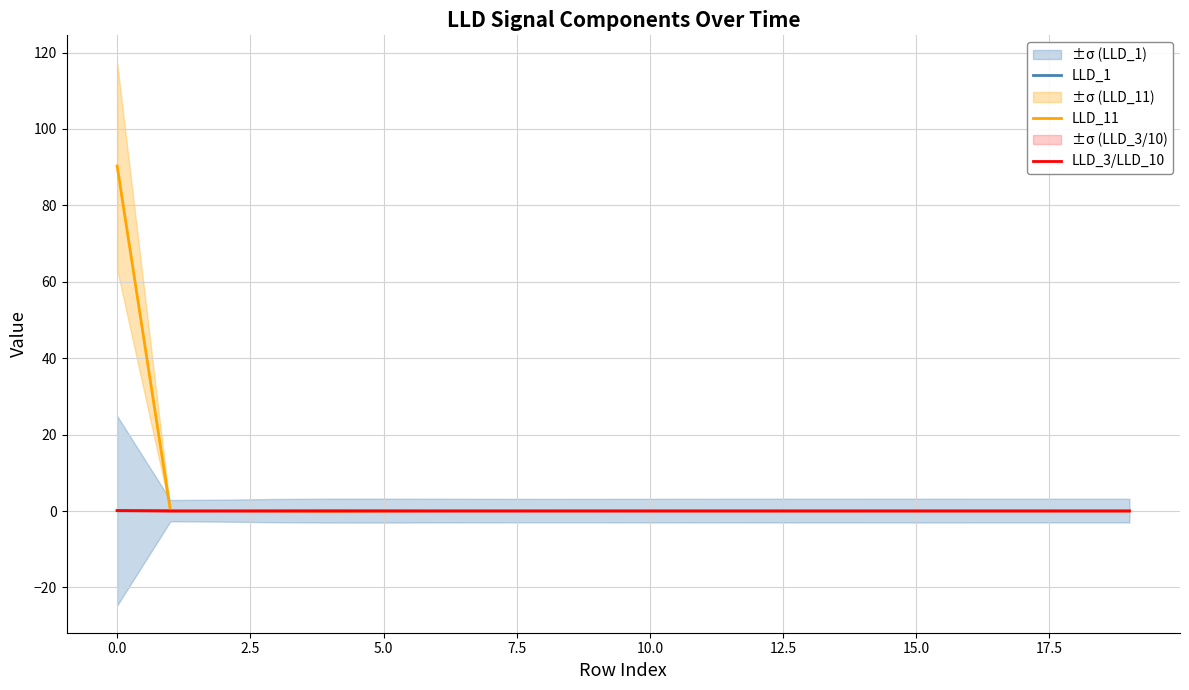

The LLD_11 series shows 0.1 at 15. True or false?

True